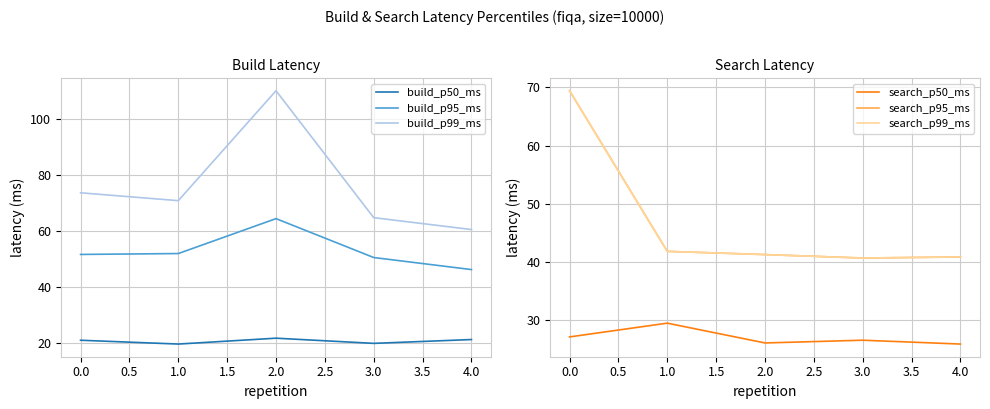

Count the number of data series in this chart.

6